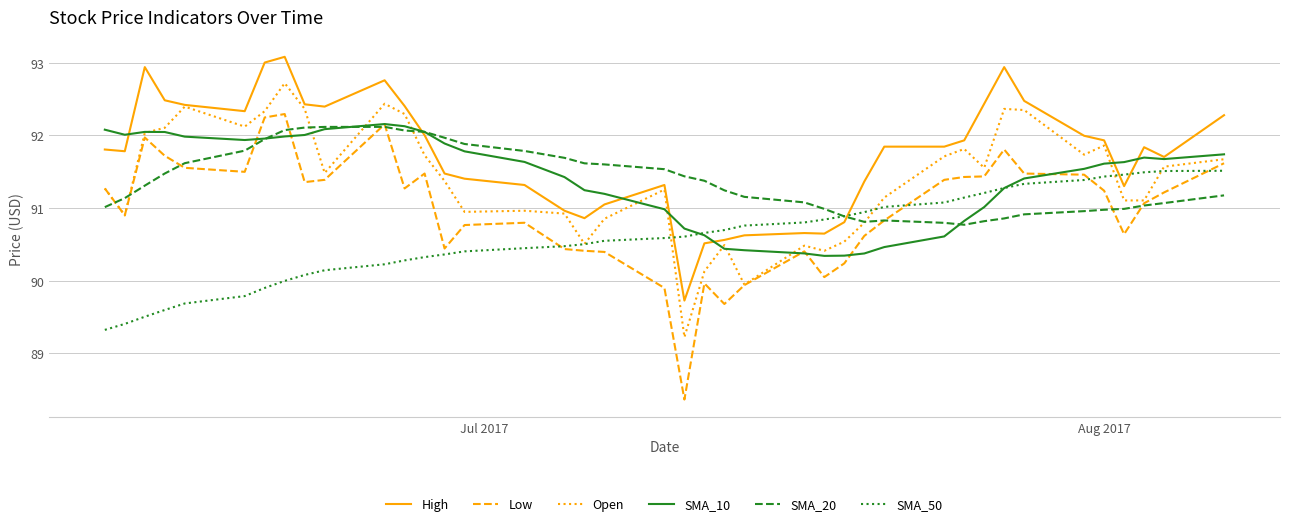

Which series has the widest spread of values?

Low